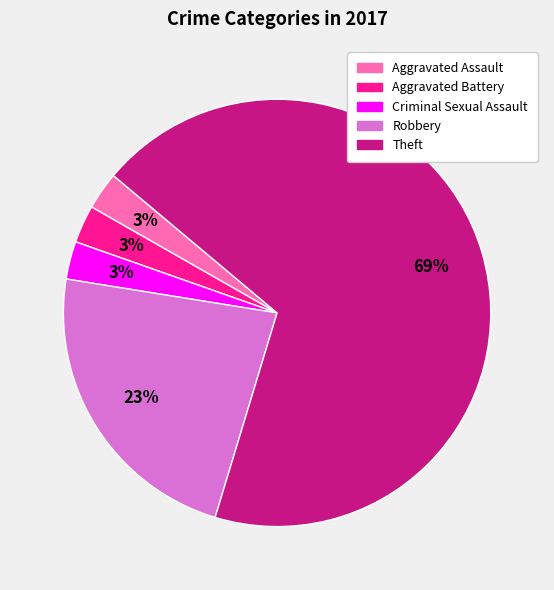

To the nearest percent, what portion does Robbery represent?

23%